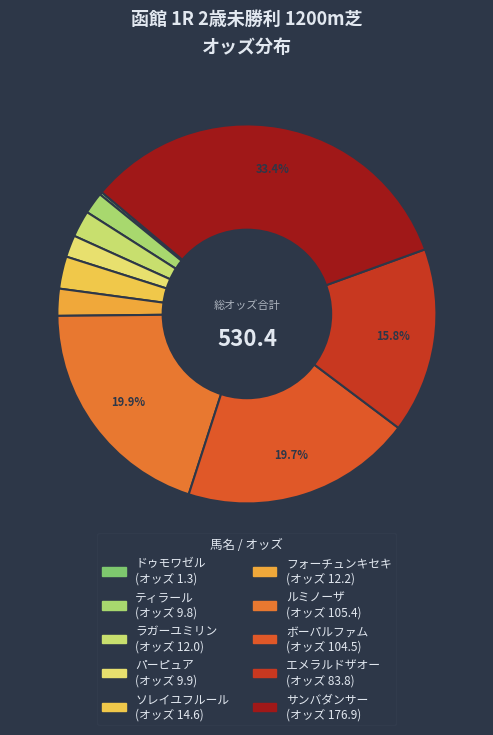

How many slices are in this pie chart?

10